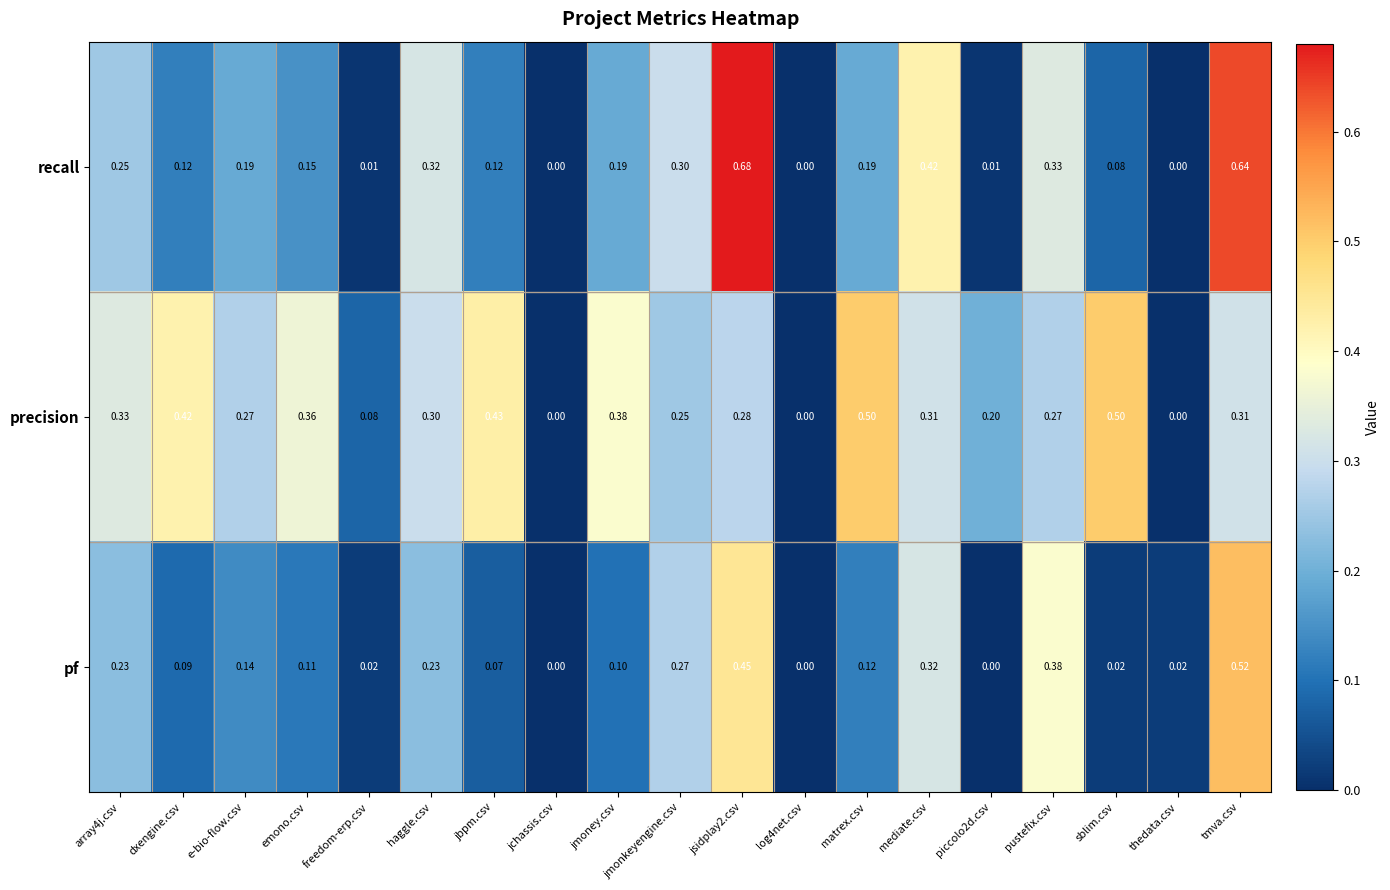

Which category has the highest value in the pf series?

tmva.csv